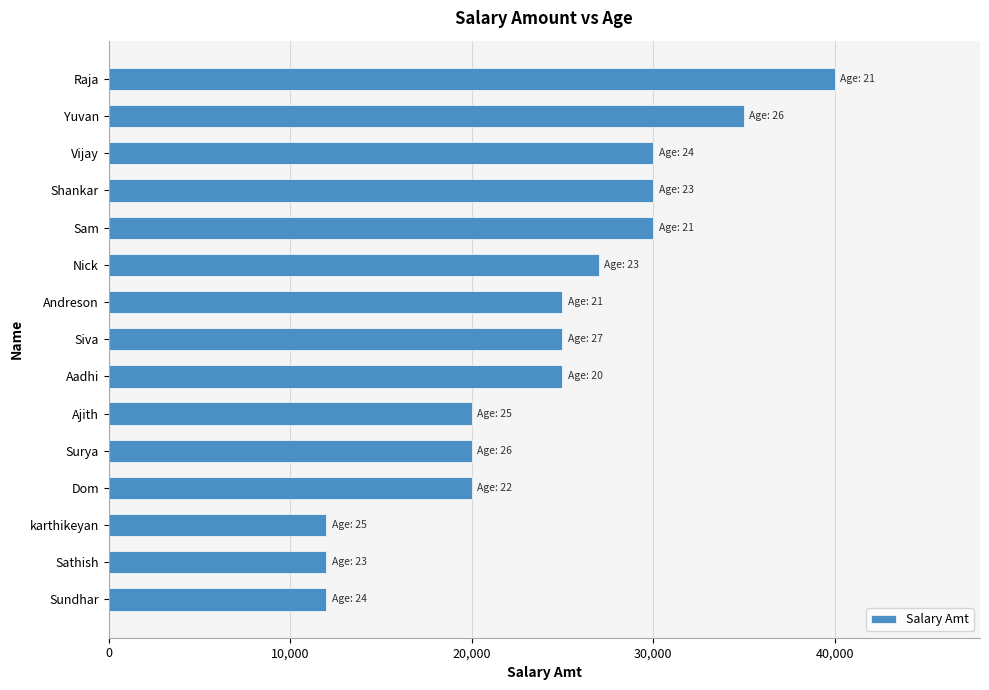

What is the difference between the second highest and second lowest values?

23000